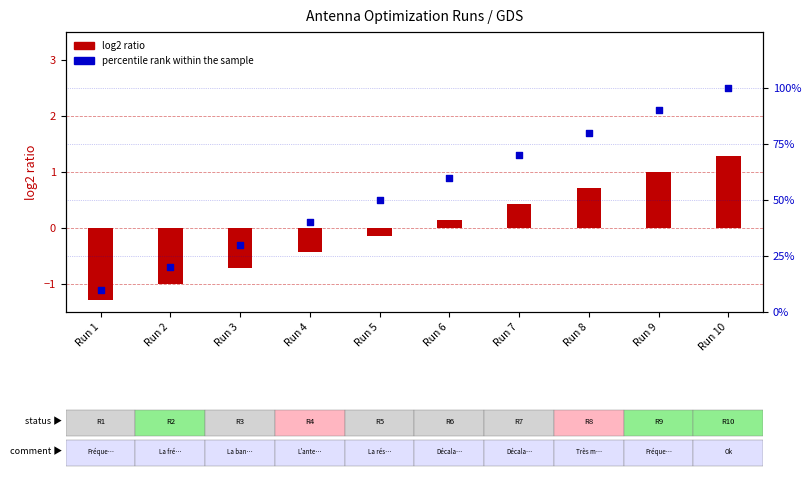

Which series has the largest Y range (max minus min)?

percentile rank within the sample